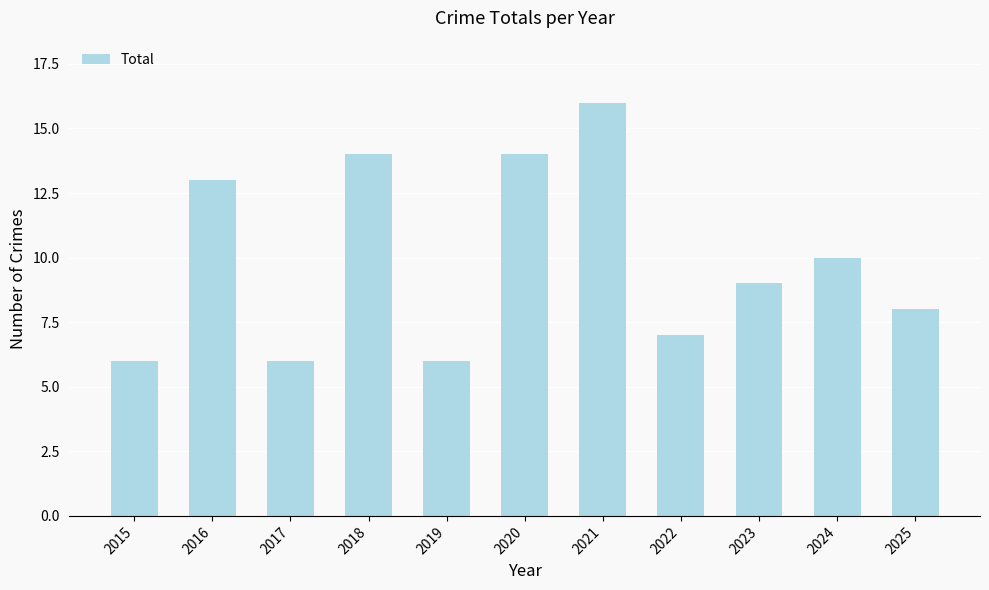

Reading left to right, transcribe all the data shown in this chart.

6	13	6	14	6	14	16	7	9	10	8